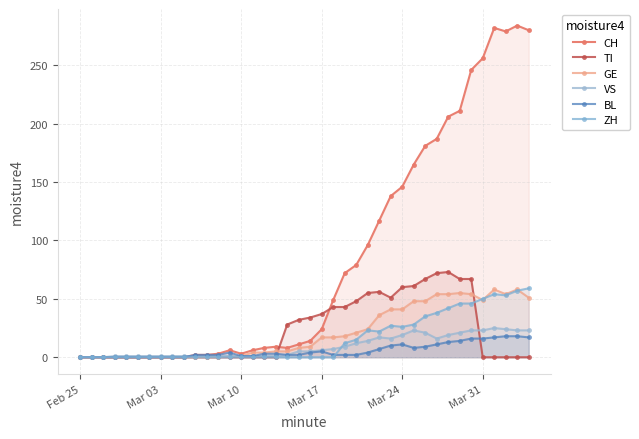

The VS series shows 34 at 34. True or false?

False